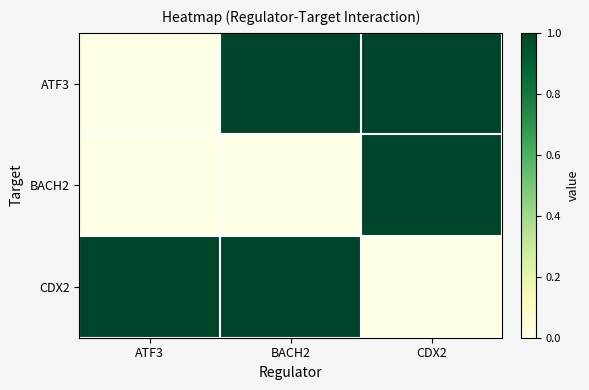

Which series has the largest total across all categories?

ATF3